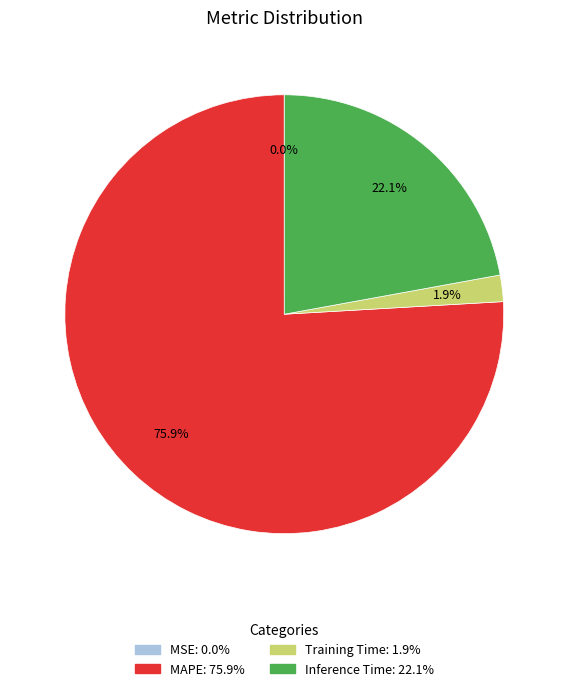

Is there any slice that represents more than half of the pie?

Yes